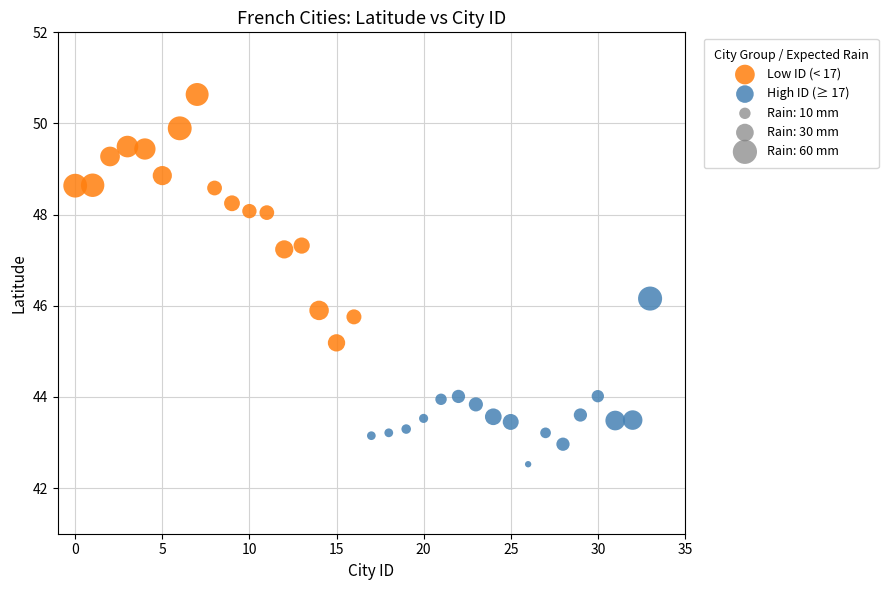

Which series contains the highest Y value?

Low ID (< 17)